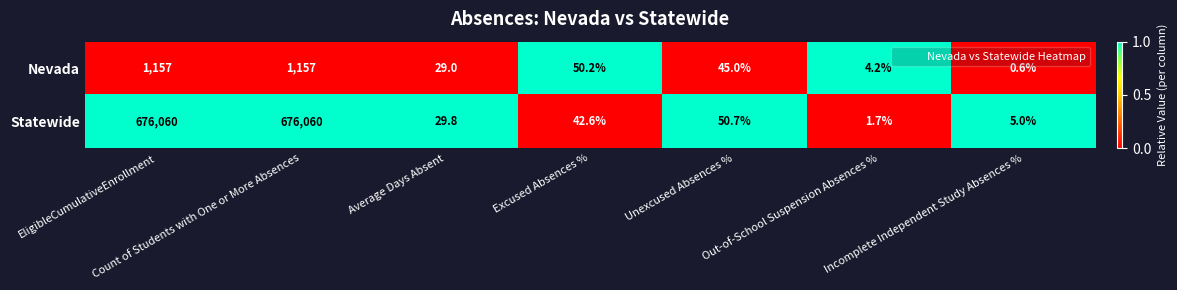

What is the sum of all Nevada values?

2443.0